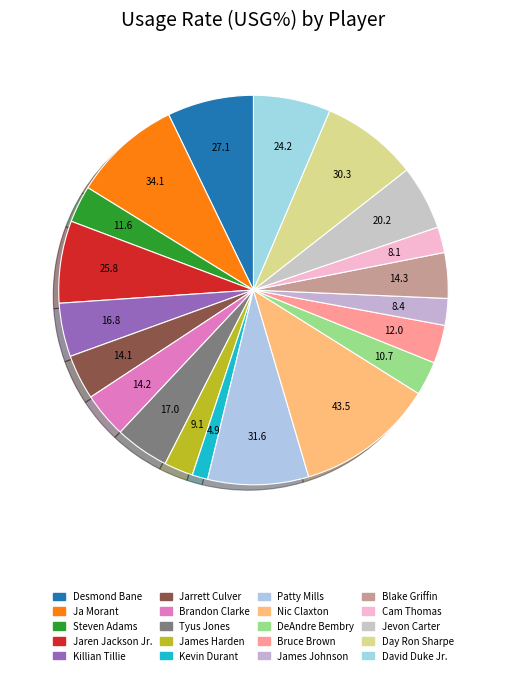

How many slices are in this pie chart?

20